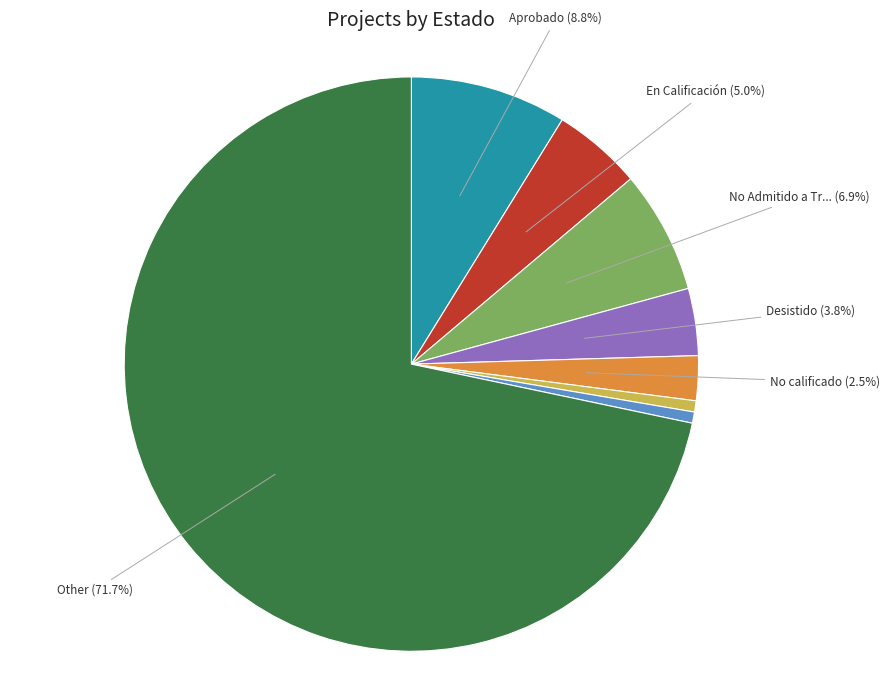

To the nearest percent, what is the difference between the largest and smallest slice percentages?

71%